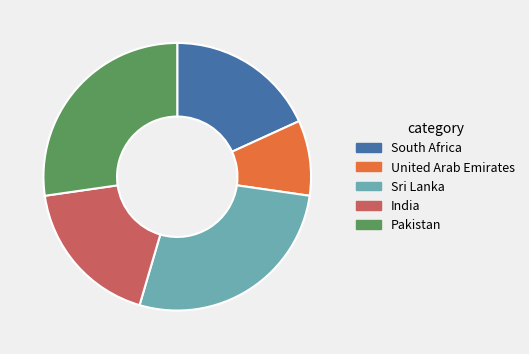

Is it true that India is 13% of the pie?

False